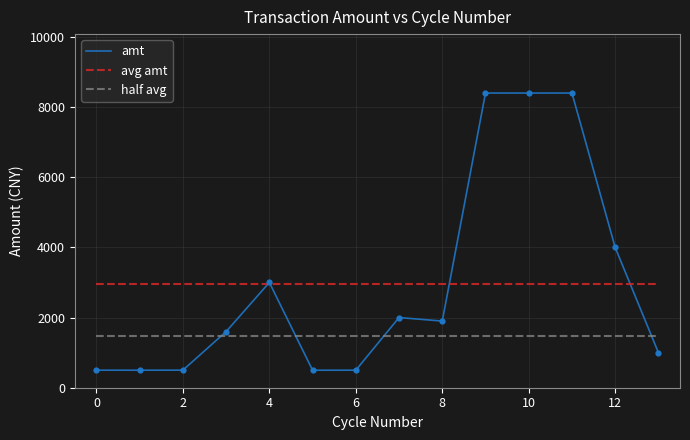

True or false: half avg and amt cross at least once.

True